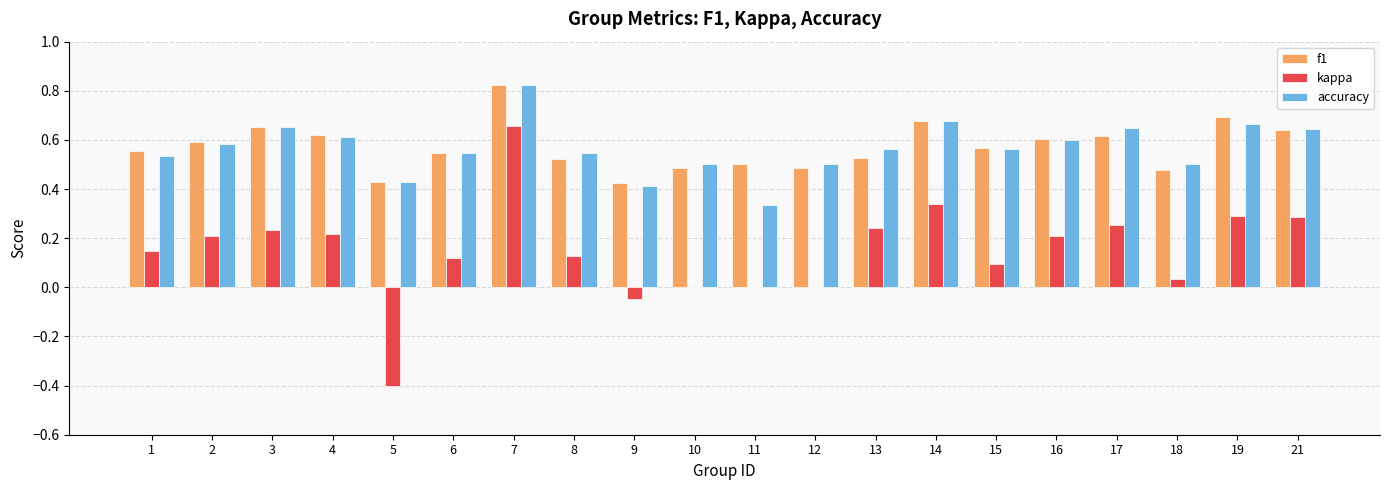

How many categories are shown in the chart?

20